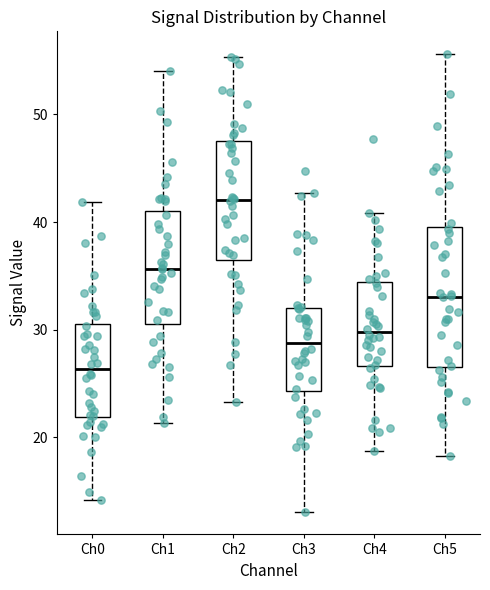

Reading left to right, read every box against the y-axis: the position of its median line, the range the box covers, and the ends of its whiskers. The values are not printed on the chart, so give them approximately, as read against the axis.

Ch0: median 26, box 22 to 31, whiskers 14 to 42
Ch1: median 36, box 31 to 41, whiskers 21 to 54
Ch2: median 42, box 36 to 48, whiskers 23 to 55
Ch3: median 29, box 24 to 32, whiskers 13 to 43
Ch4: median 30, box 27 to 34, whiskers 19 to 41
Ch5: median 33, box 27 to 40, whiskers 18 to 56